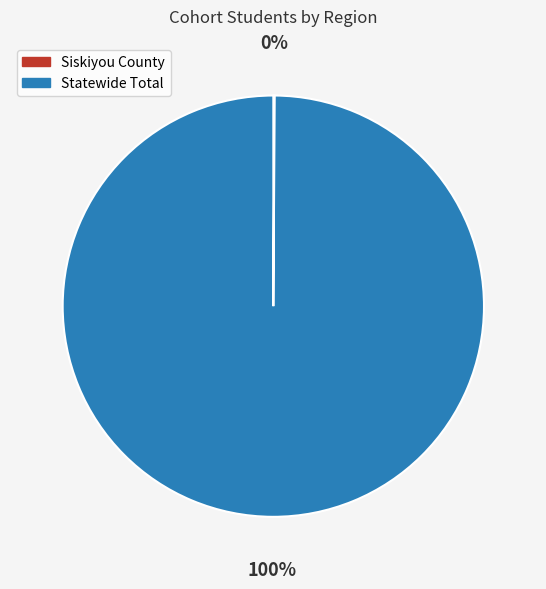

Which category accounts for the majority?

Statewide Total